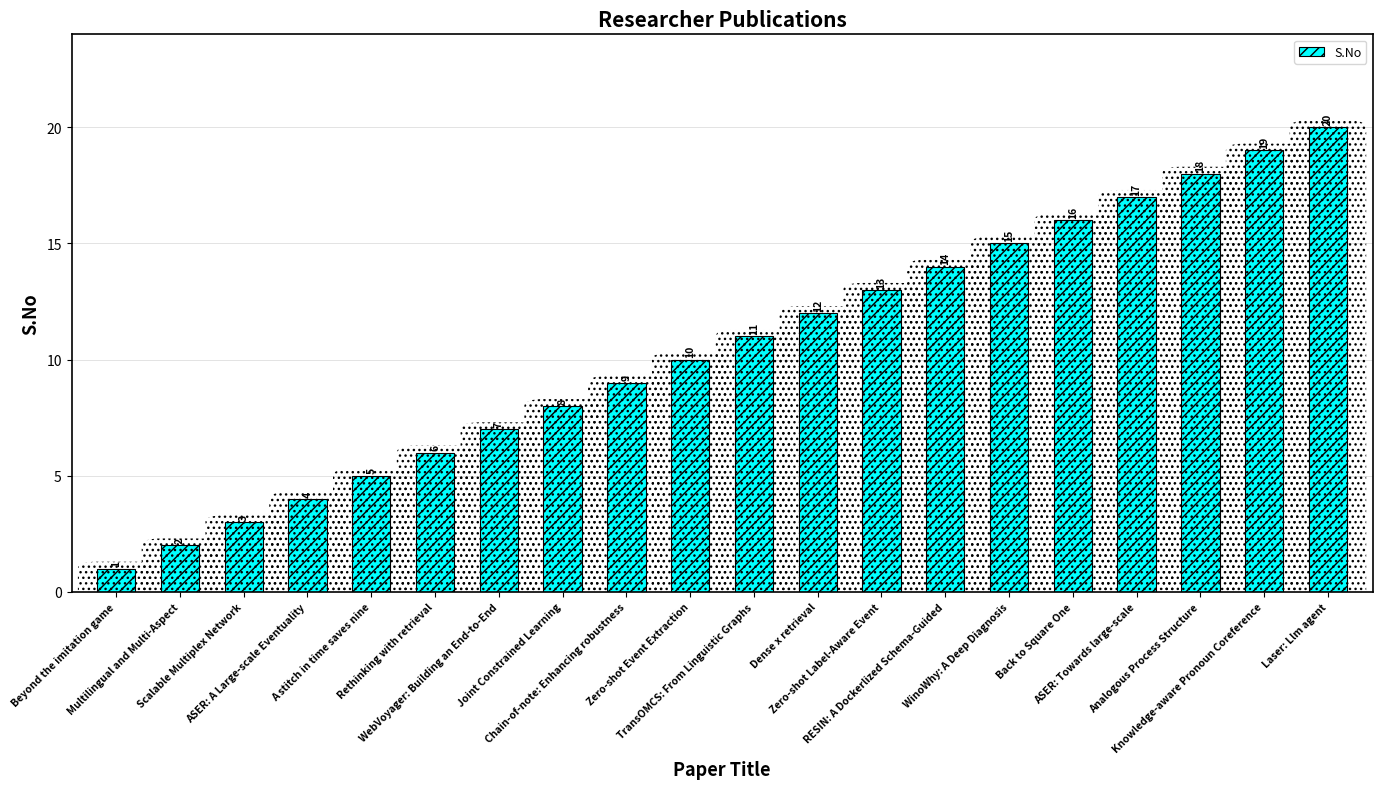

What is the smallest value displayed?

1